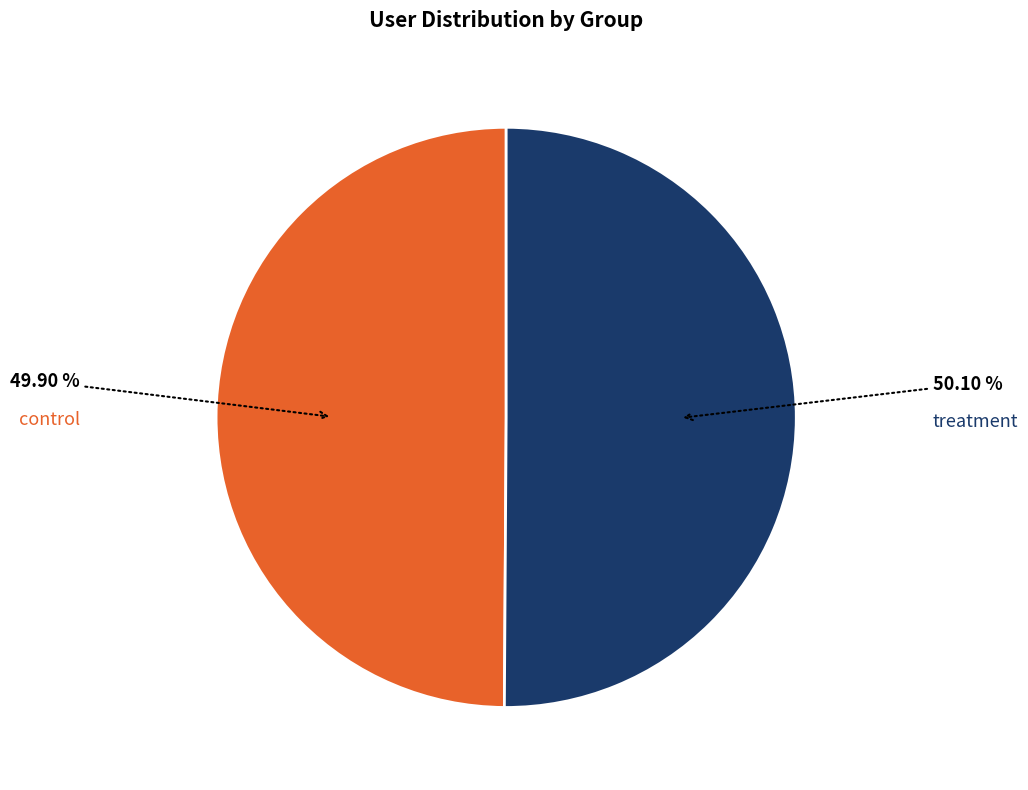

Does any single category account for the majority?

Yes